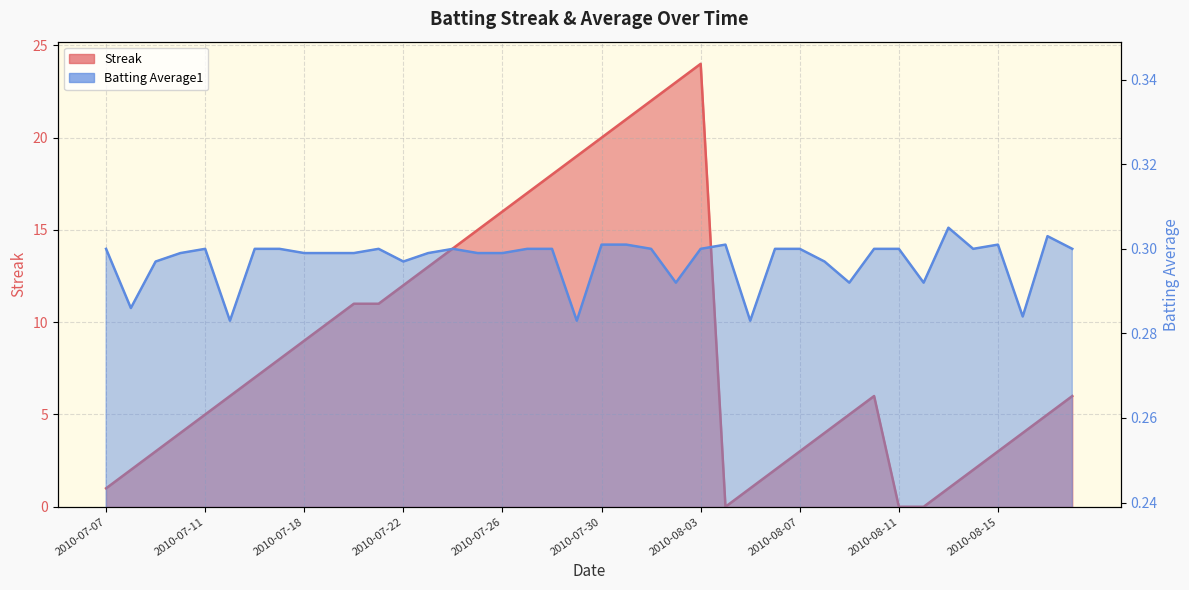

What are all the series names shown in the legend?

Streak, Batting Average1